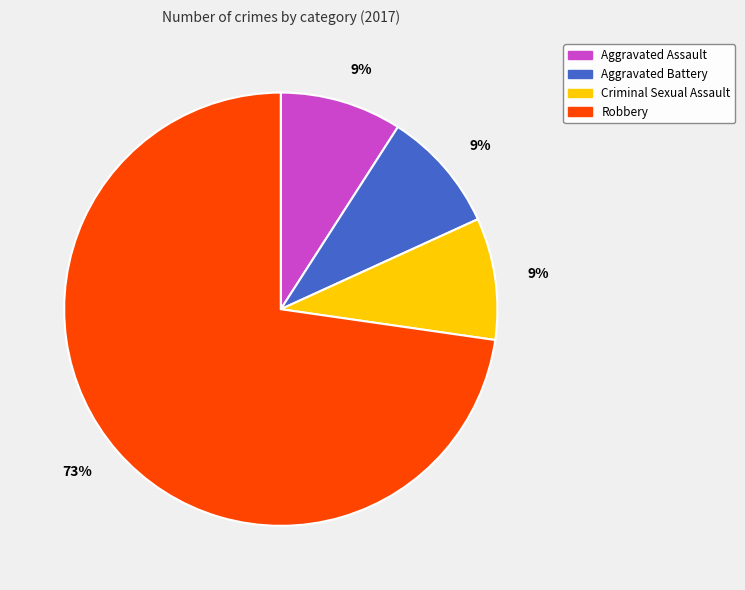

Do Criminal Sexual Assault and Aggravated Battery together represent more than half of the pie?

No